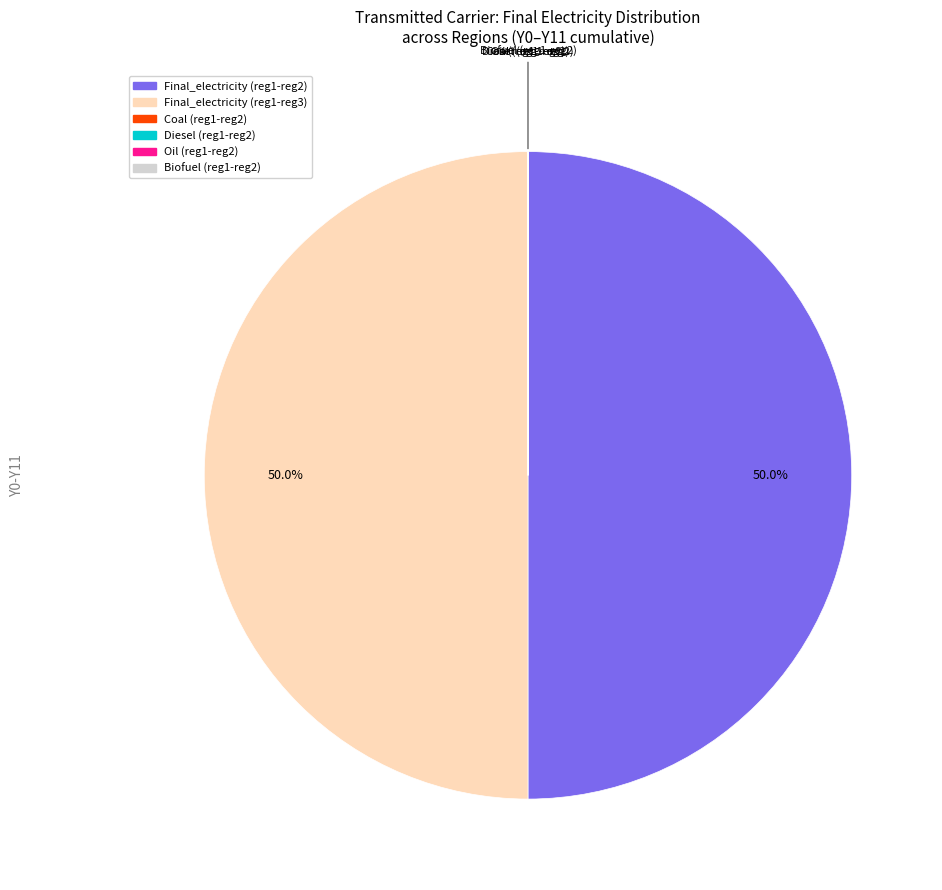

How many segments does this pie chart have?

6